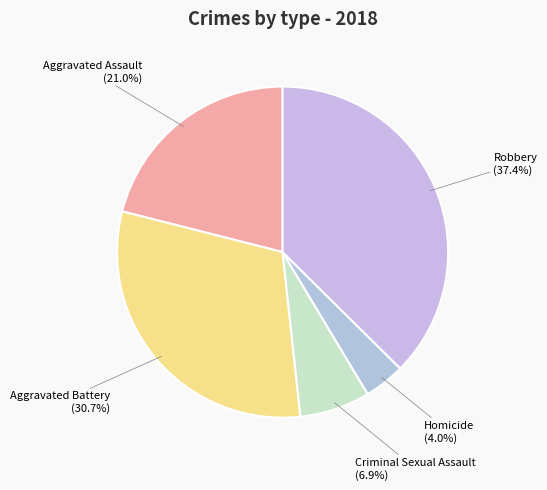

Is there a majority slice in this chart?

No